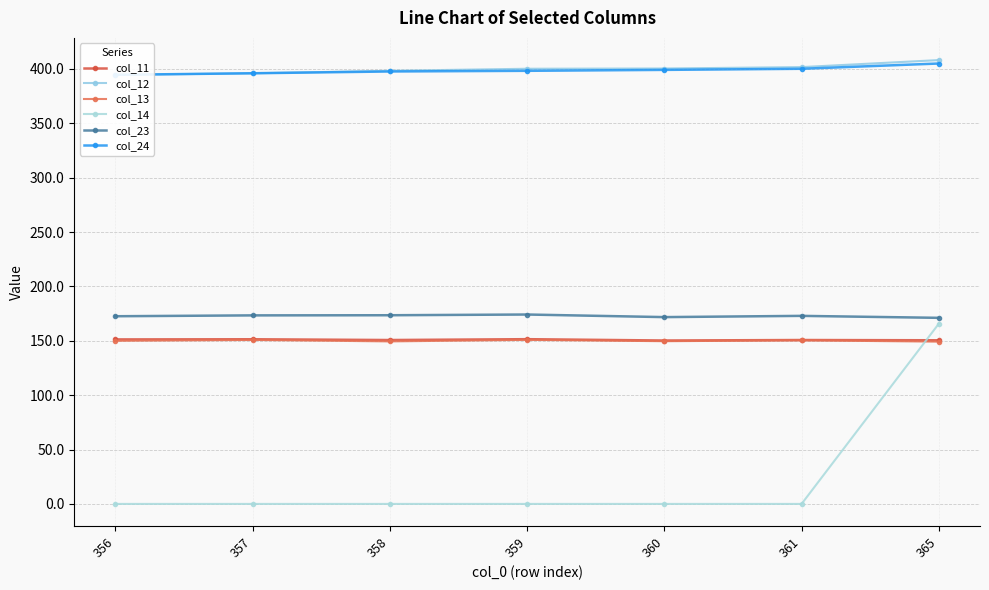

Reading left to right, extract all data points from this chart.

col_11: 151.3	151.4	150.7	151.5	150.3	150.7	150.5
col_12: 394.6	396.0	398.3	400.2	400.4	401.7	408.2
col_13: 150.0	150.8	149.5	150.9	149.7	150.4	149.2
col_14: 0.0	0.0	0.0	0.0	0.0	0.0	165.8
col_23: 172.6	173.4	173.5	174.2	171.8	172.9	171.1
col_24: 394.6	396.1	397.7	398.3	399.2	400.2	405.0